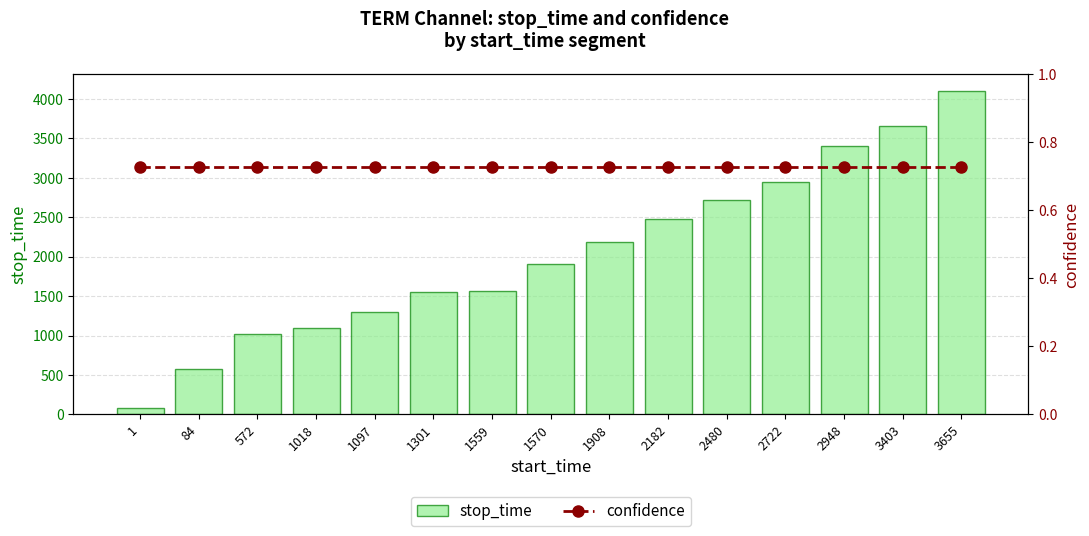

What is the average value of the confidence series?

0.7